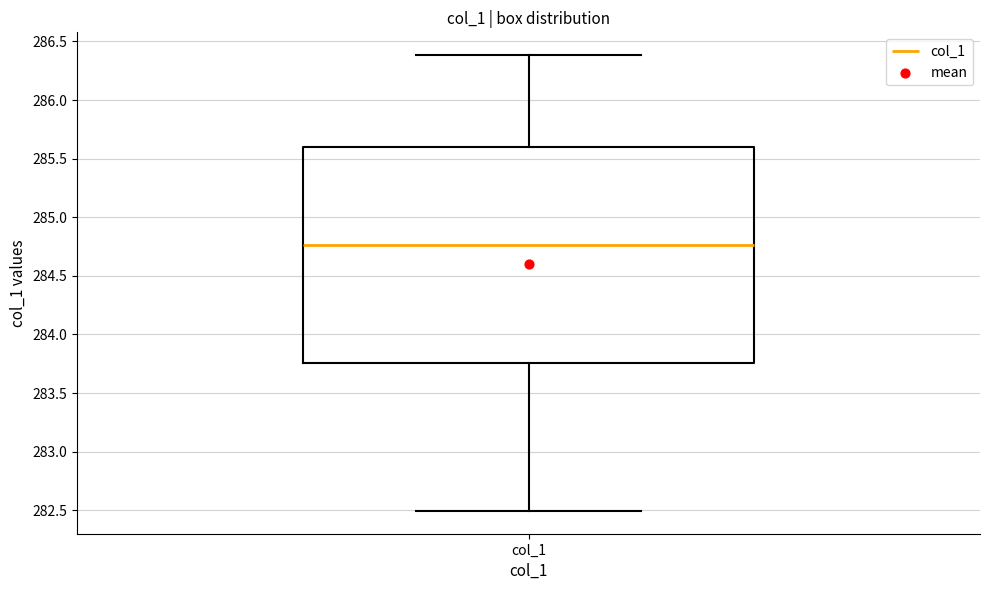

Read this box plot against the y-axis: the position of the median line, the range covered by the box, and the ends of both whiskers. The values are not printed on the chart, so give them approximately, as read against the axis.

median 284.75, box 283.75 to 285.60, whiskers 282.50 to 286.40